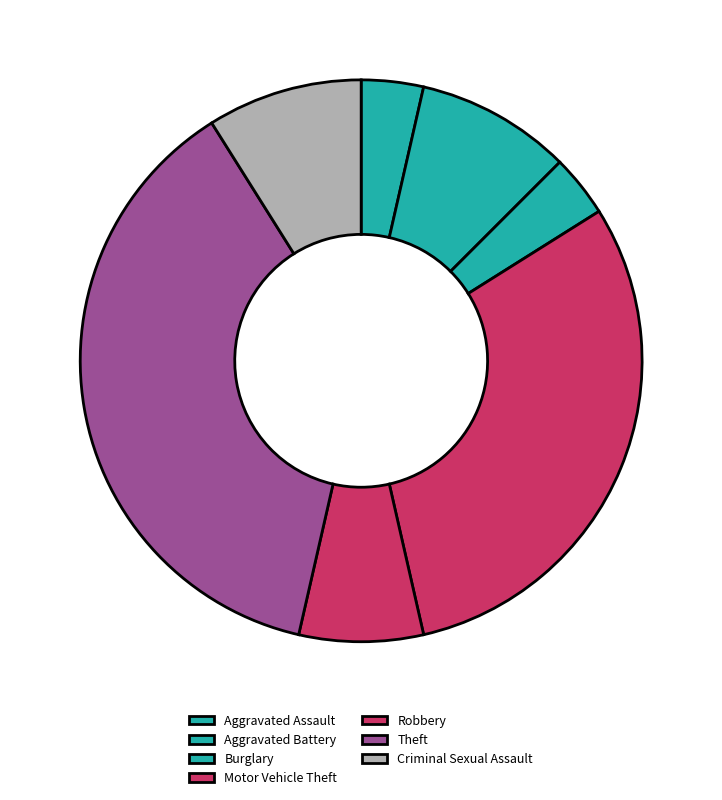

Count the number of slices in the pie.

7